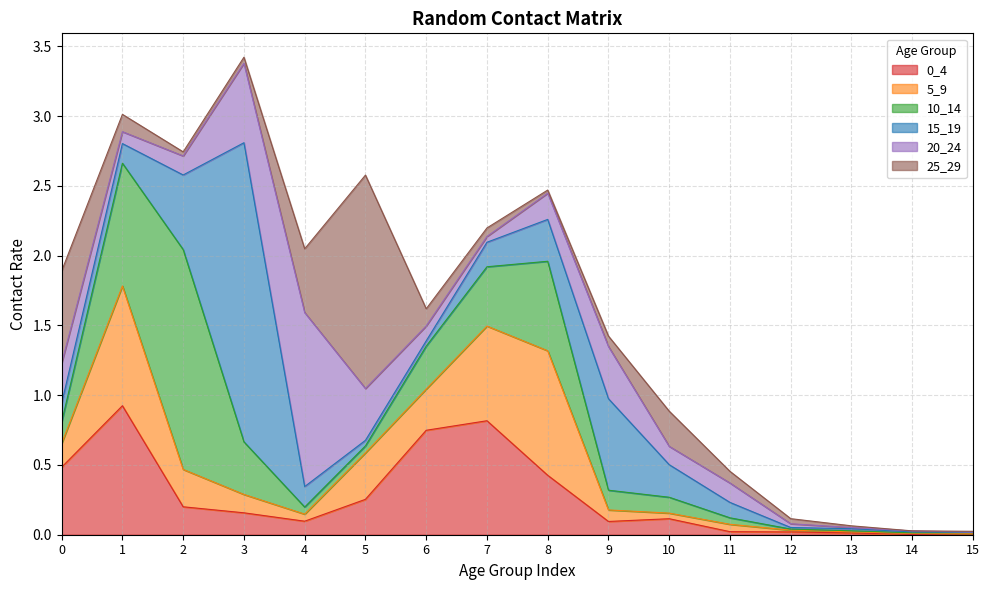

How many lines are shown in the chart?

6